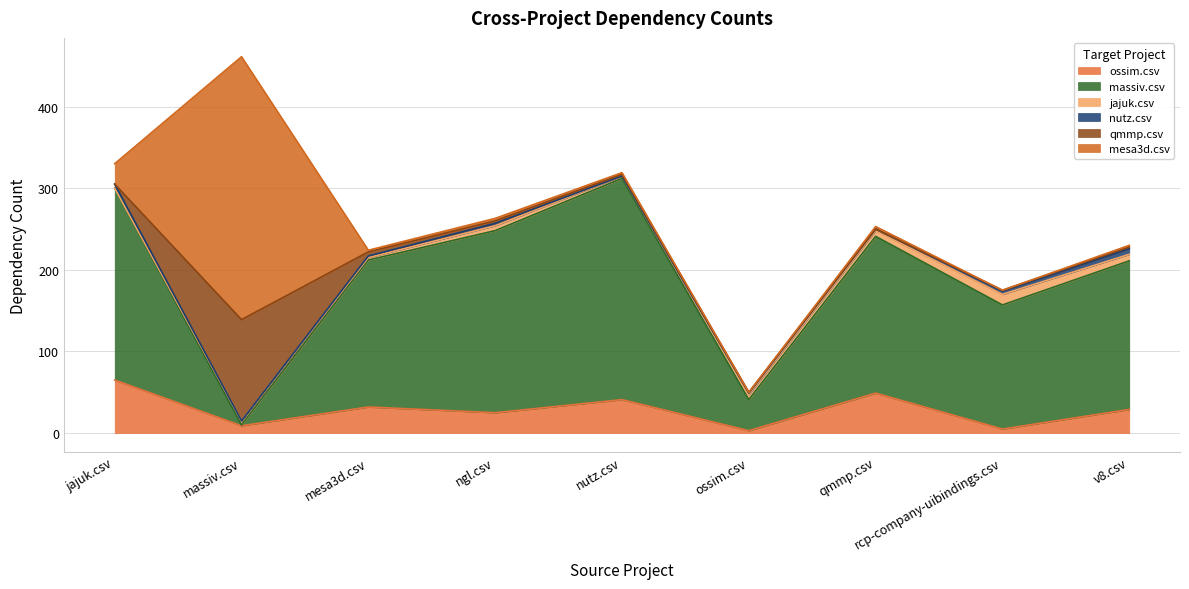

Count the number of data series in this chart.

6